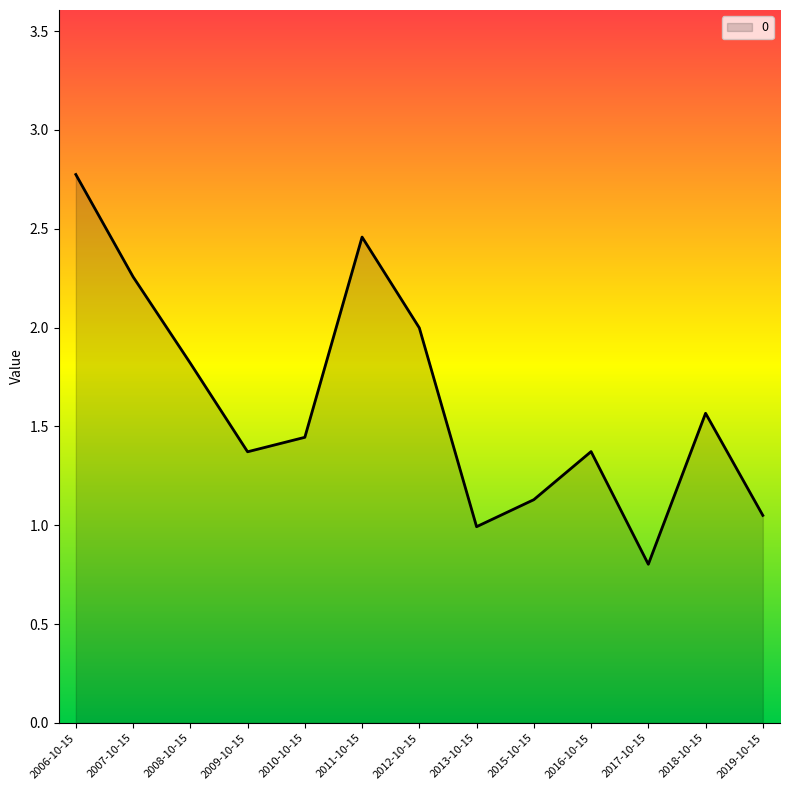

What is the smallest value displayed?

0.8